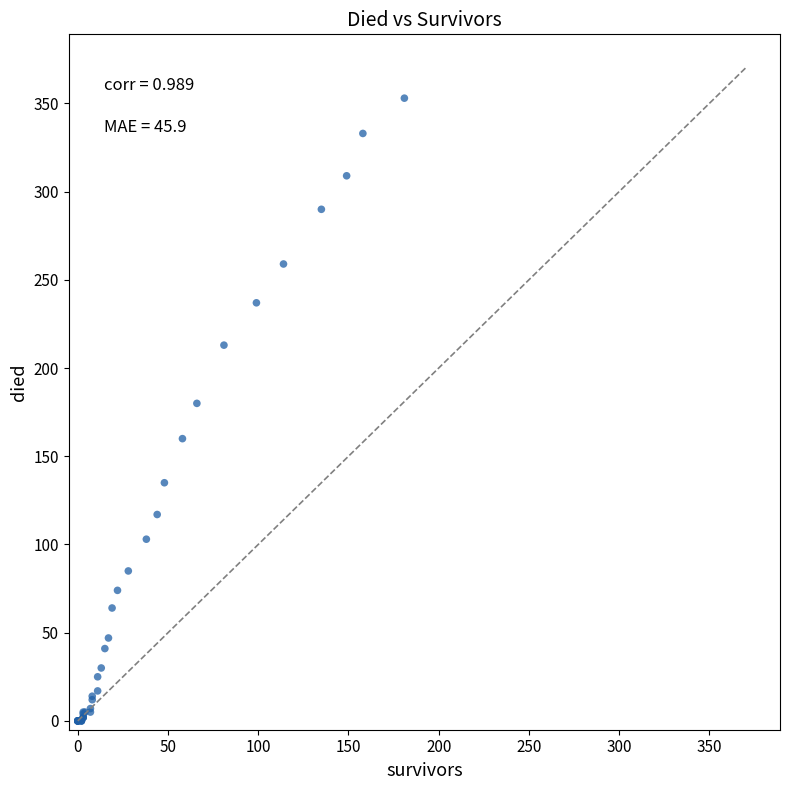

What Y value in the scatter plot is closest to 176?

180